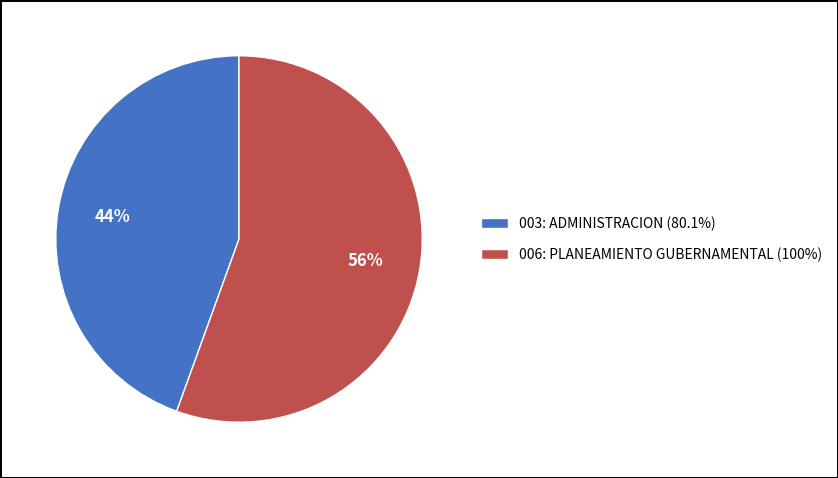

What is the ratio of the value at 003: ADMINISTRACION (80.1%) to the value at 006: PLANEAMIENTO GUBERNAMENTAL (100%)?

0.8